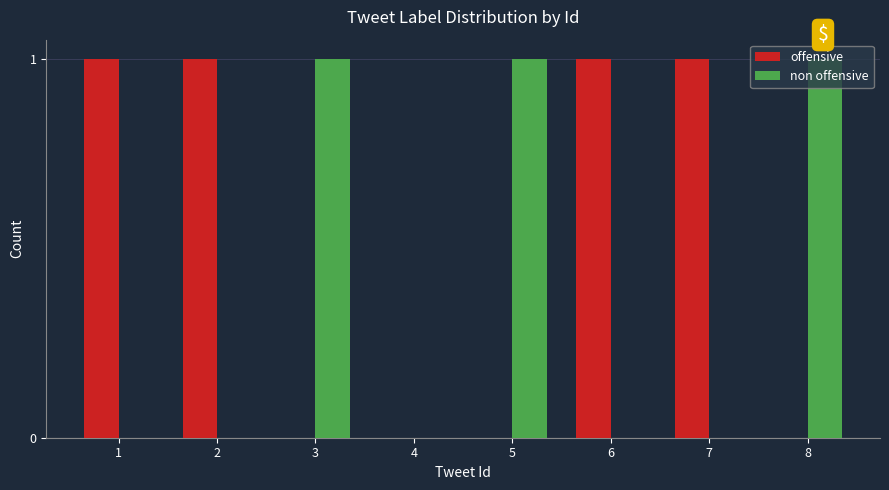

How many groups of bars are there?

8